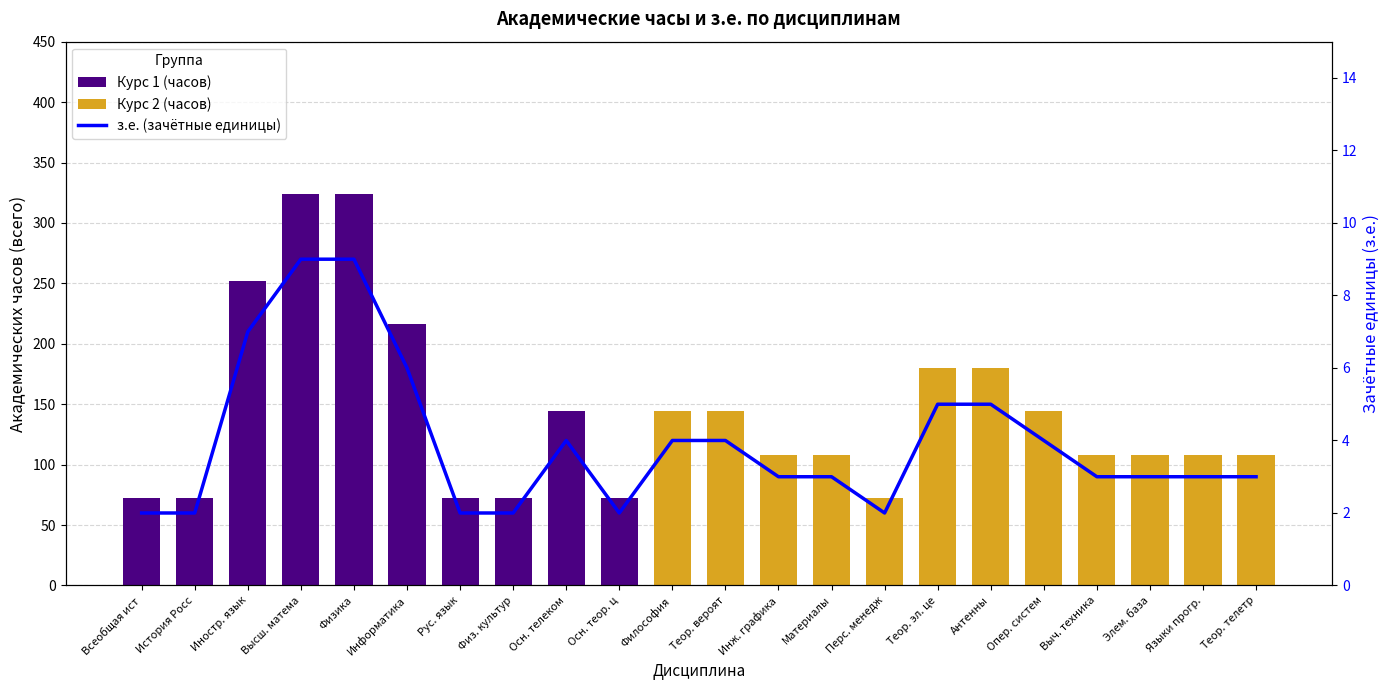

Reading left to right, extract all data points from this chart.

Курс 1 (часов): Всеобщая ист=72	История Росс=72	Иностр. язык=252	Высш. матема=324	Физика=324	Информатика=216	Рус. язык=72	Физ. культур=72	Осн. телеком=144	Осн. теор. ц=72	Философия=0	Теор. вероят=0	Инж. графика=0	Материалы=0	Перс. менедж=0	Теор. эл. це=0	Антенны=0	Опер. систем=0	Выч. техника=0	Элем. база=0	Языки прогр.=0	Теор. телетр=0
Курс 2 (часов): Всеобщая ист=0	История Росс=0	Иностр. язык=0	Высш. матема=0	Физика=0	Информатика=0	Рус. язык=0	Физ. культур=0	Осн. телеком=0	Осн. теор. ц=0	Философия=144	Теор. вероят=144	Инж. графика=108	Материалы=108	Перс. менедж=72	Теор. эл. це=180	Антенны=180	Опер. систем=144	Выч. техника=108	Элем. база=108	Языки прогр.=108	Теор. телетр=108
з.е. (зачётные единицы): Всеобщая ист=2	История Росс=2	Иностр. язык=7	Высш. матема=9	Физика=9	Информатика=6	Рус. язык=2	Физ. культур=2	Осн. телеком=4	Осн. теор. ц=2	Философия=4	Теор. вероят=4	Инж. графика=3	Материалы=3	Перс. менедж=2	Теор. эл. це=5	Антенны=5	Опер. систем=4	Выч. техника=3	Элем. база=3	Языки прогр.=3	Теор. телетр=3